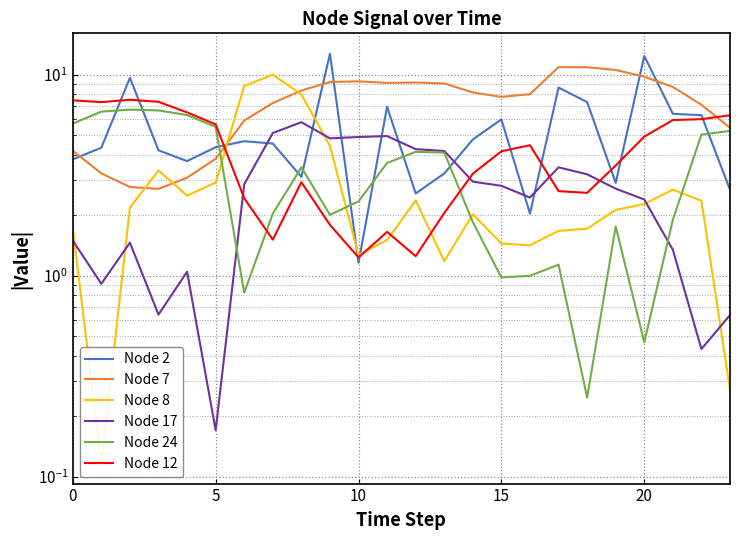

Does the chart have visible grid lines?

Yes